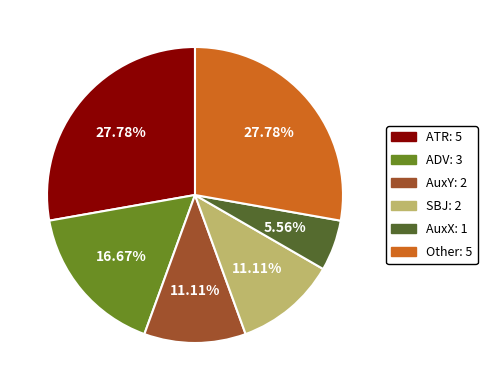

Is there a majority slice in this chart?

No